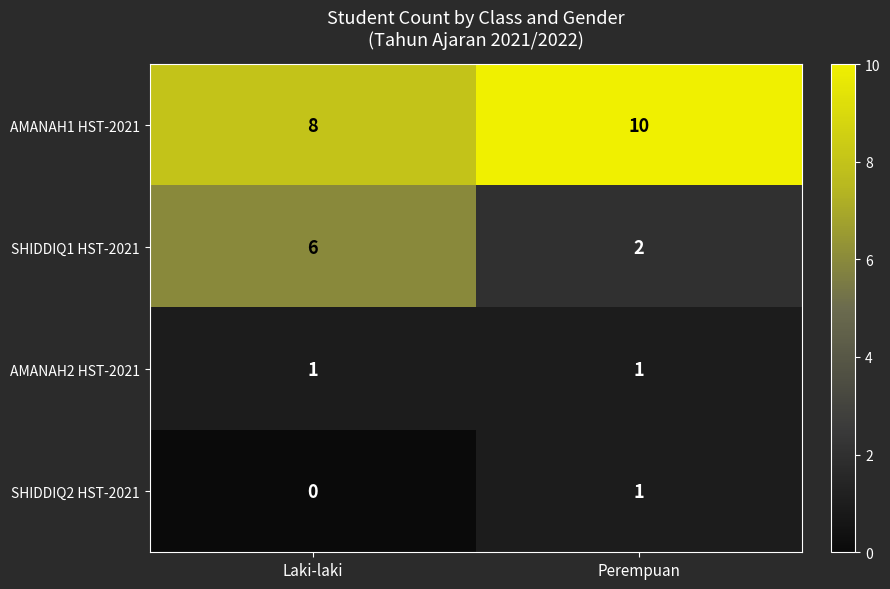

Reading right to left, list all the values displayed in this chart.

AMANAH1 HST-2021: Perempuan=10	Laki-laki=8
SHIDDIQ1 HST-2021: Perempuan=2	Laki-laki=6
AMANAH2 HST-2021: Perempuan=1	Laki-laki=1
SHIDDIQ2 HST-2021: Perempuan=1	Laki-laki=0